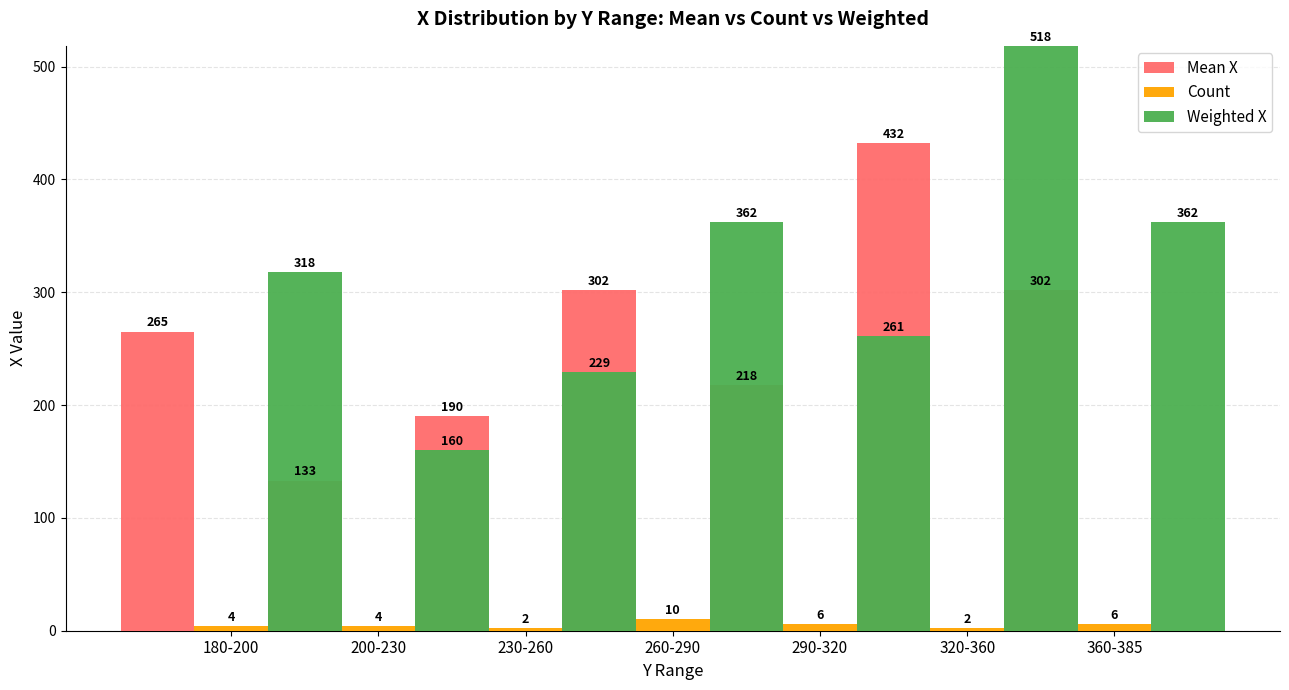

Which category has the lowest value across all series?

230-260